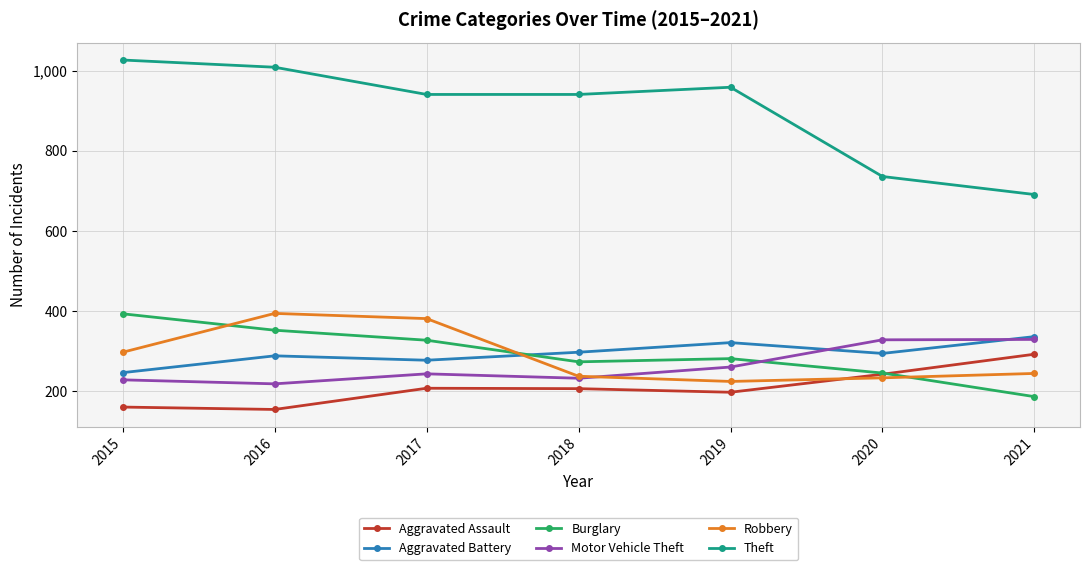

What is the value of the Aggravated Battery point at the 3rd from the left?

277